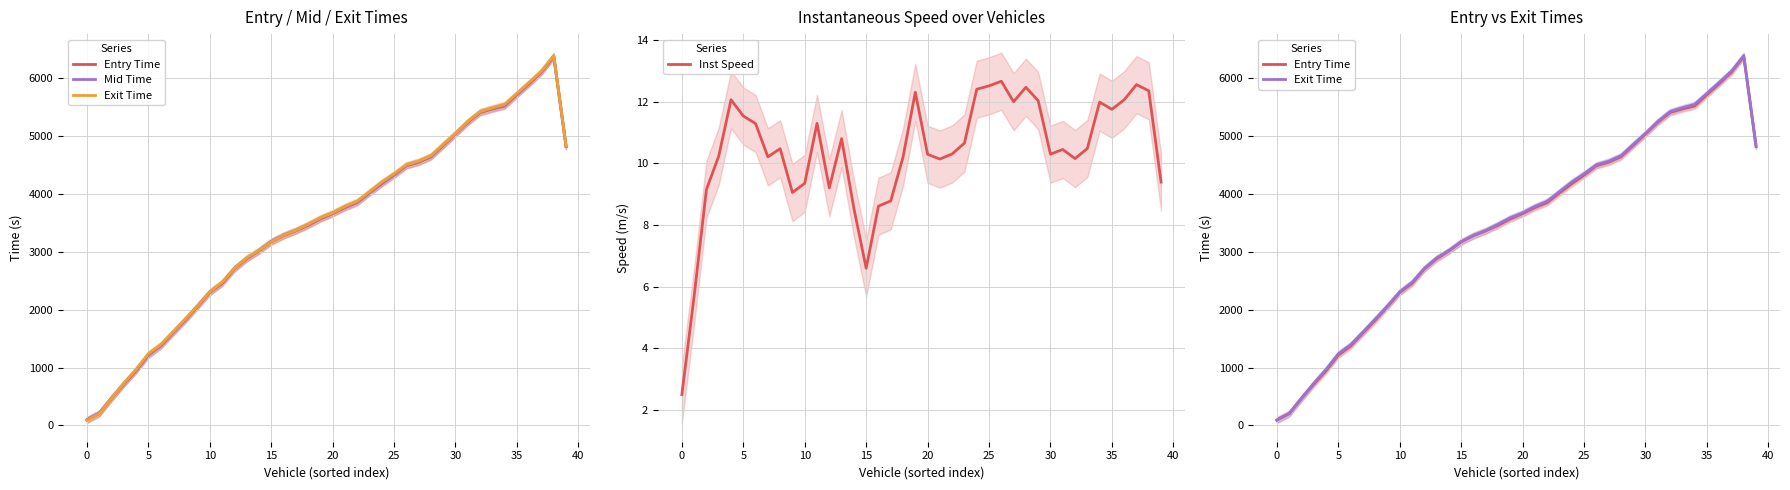

True or false: Exit Time has more than 0 points higher than both neighbors.

True